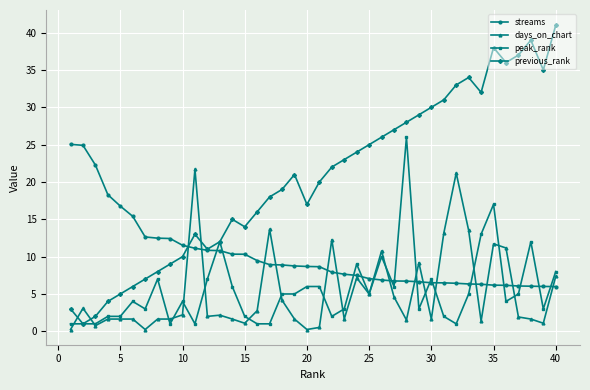

Which series has the largest total across all categories?

previous_rank